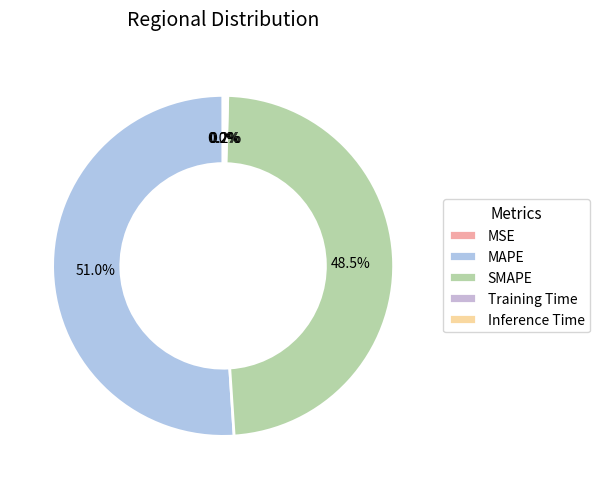

What is the majority slice?

MAPE